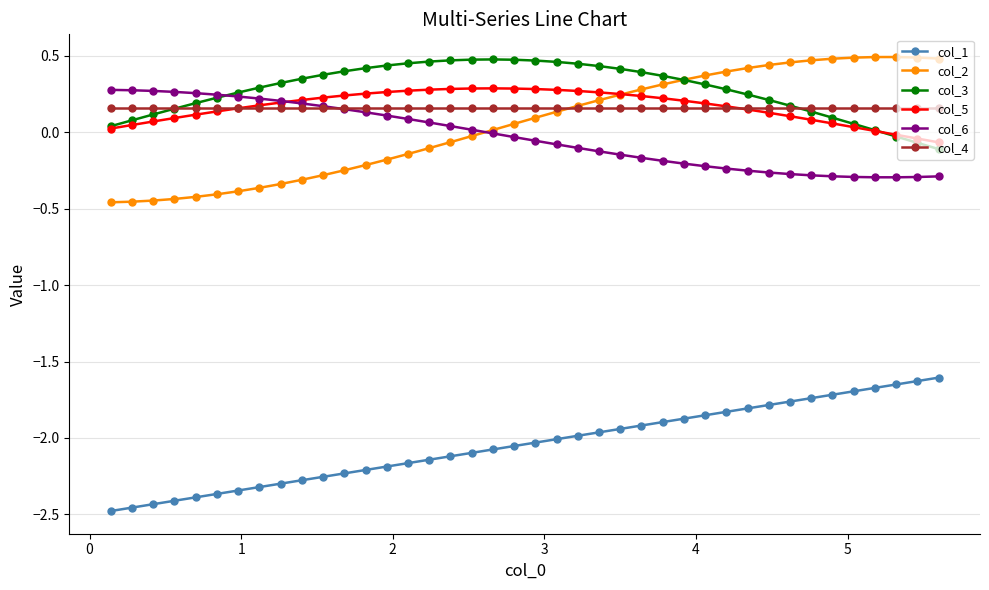

Which series has the widest spread of values?

col_2